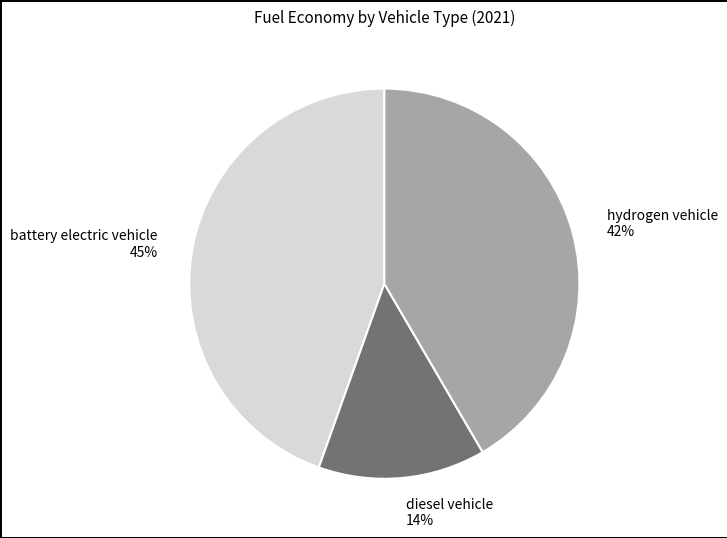

To the nearest percent, what portion does diesel vehicle represent?

14%